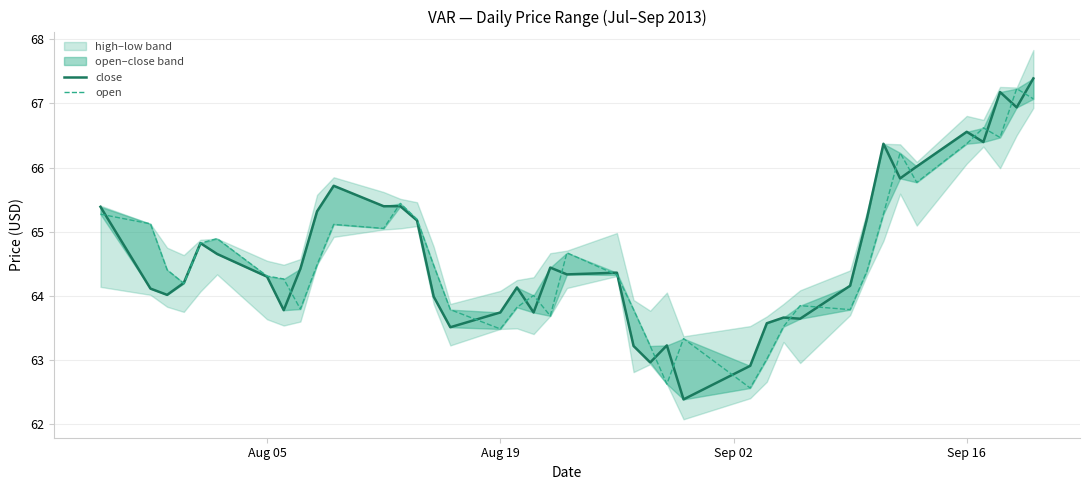

In open, how many points are higher than both neighbors (excluding endpoints)?

10